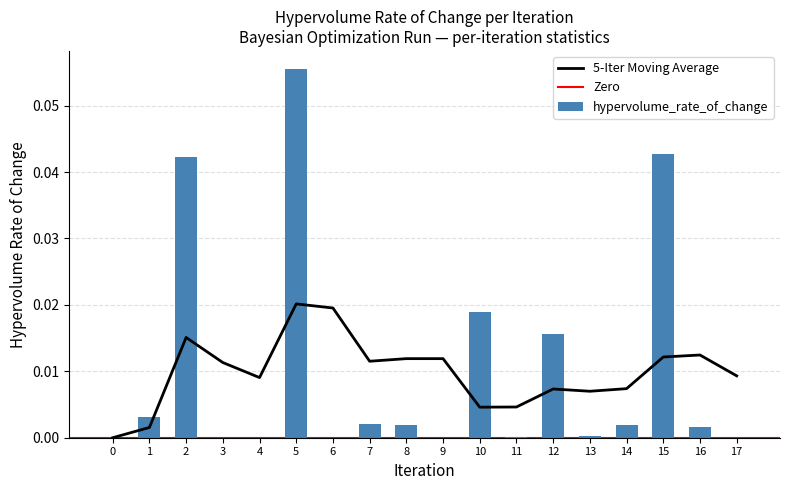

Reading left to right, what are all the values shown in this chart?

0=0.0	1=0.0	2=0.0	3=0.0	4=0.0	5=0.1	6=0.0	7=0.0	8=0.0	9=0.0	10=0.0	11=0.0	12=0.0	13=0.0	14=0.0	15=0.0	16=0.0	17=0.0